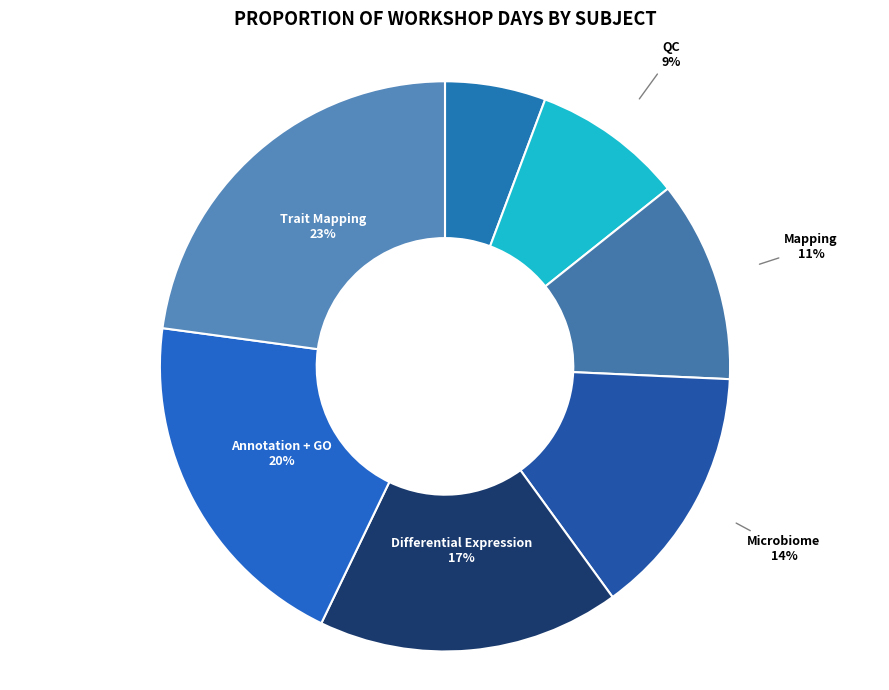

Does any single category account for the majority?

No